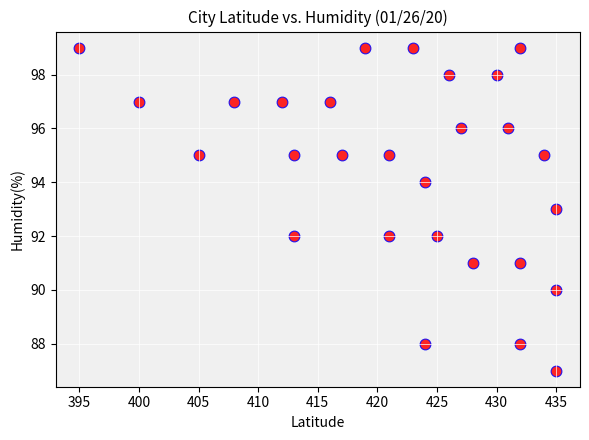

What is the range of Y values (max minus min)?

12